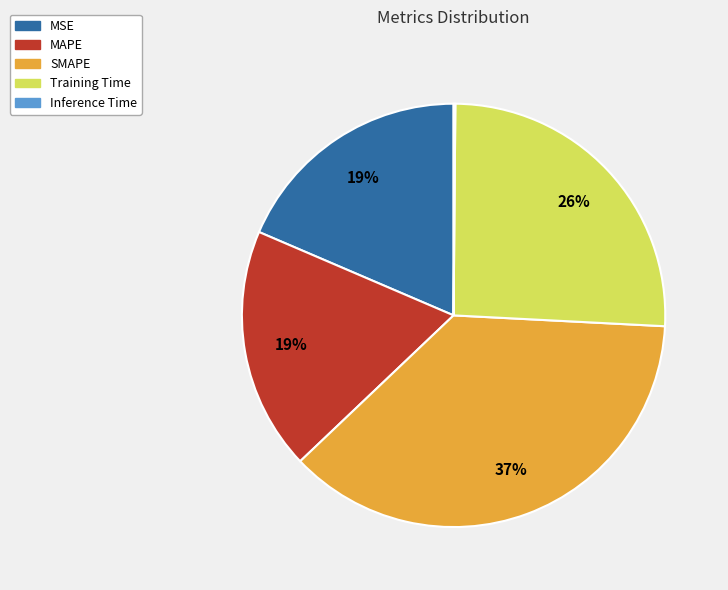

Do MSE and MAPE together represent more than half of the pie?

No